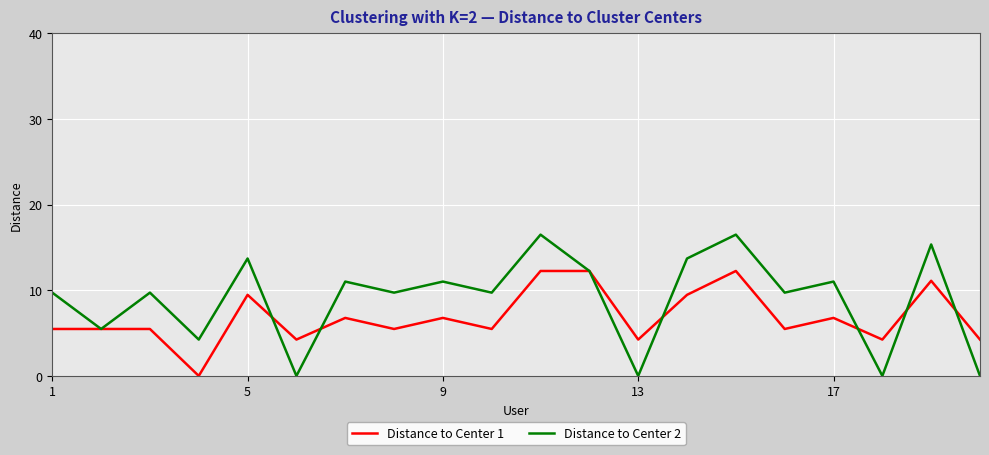

What is the difference between the second highest and minimum values in the Distance to Center 1 series?

12.3